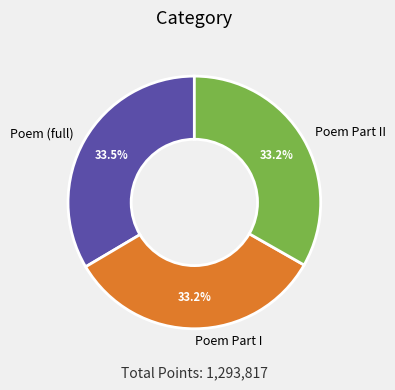

Do Poem (full) and Poem Part II together represent more than half of the pie?

Yes